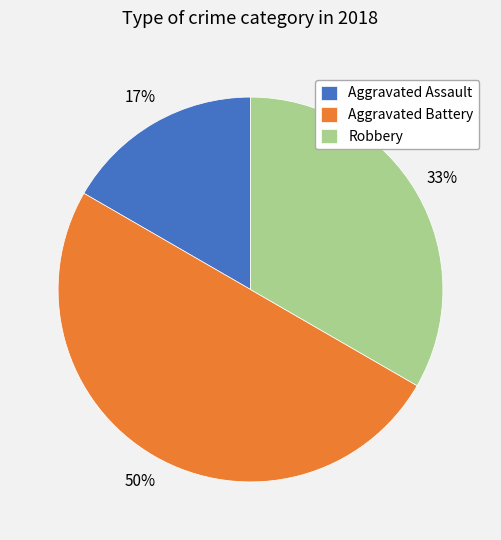

Between Aggravated Assault and Robbery, which is larger?

Robbery